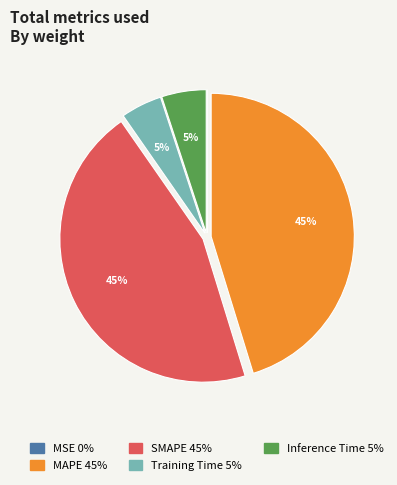

Does MAPE represent more than half of the total?

No